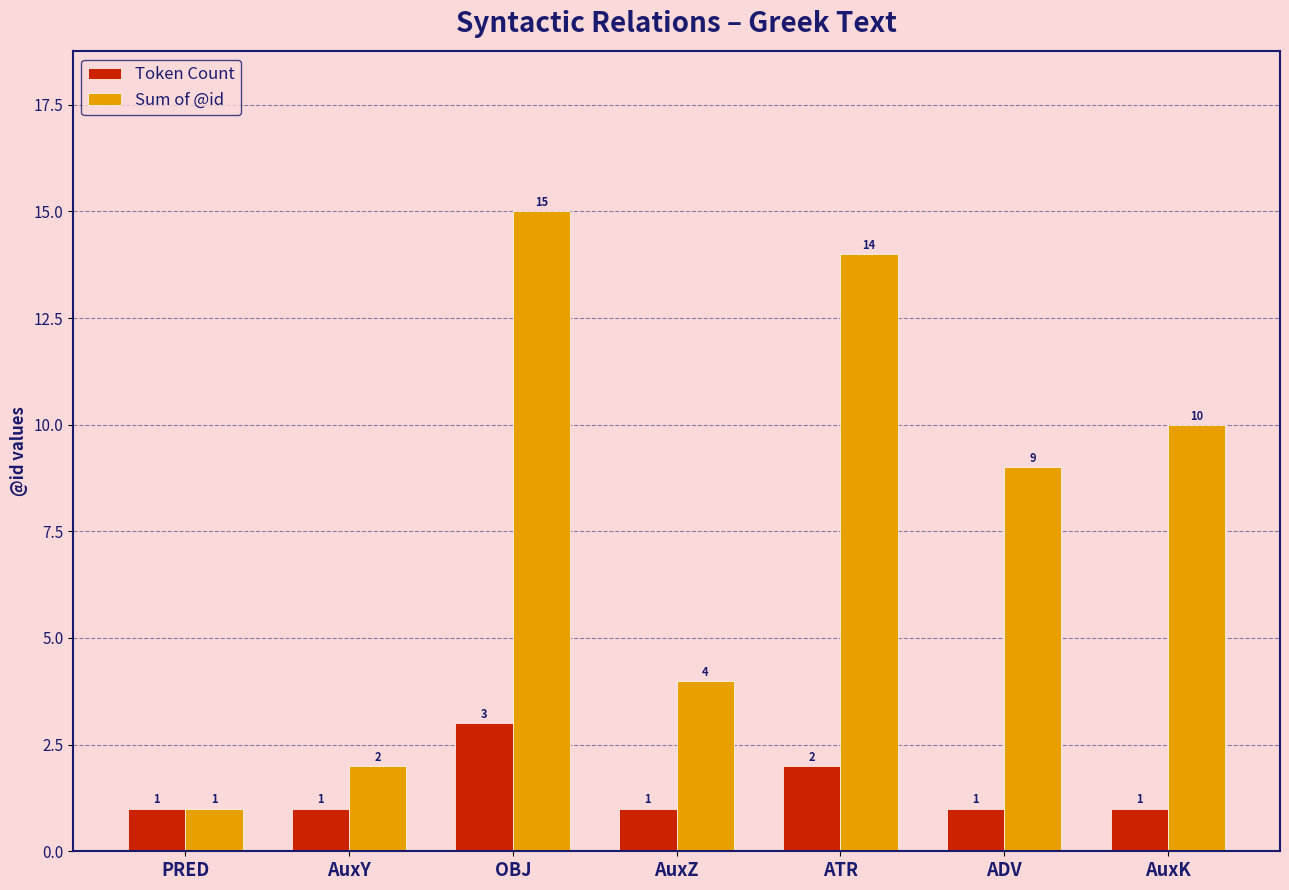

Rank the series at AuxY from lowest to highest value.

Token Count, Sum of @id